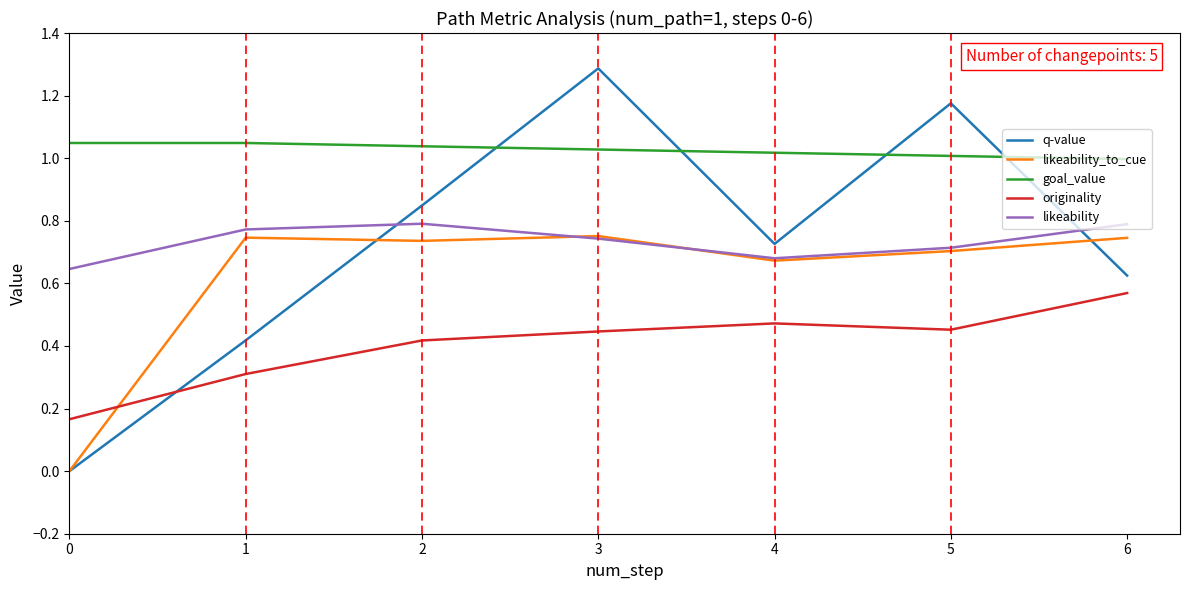

At which category does likeability reach its first local valley?

4